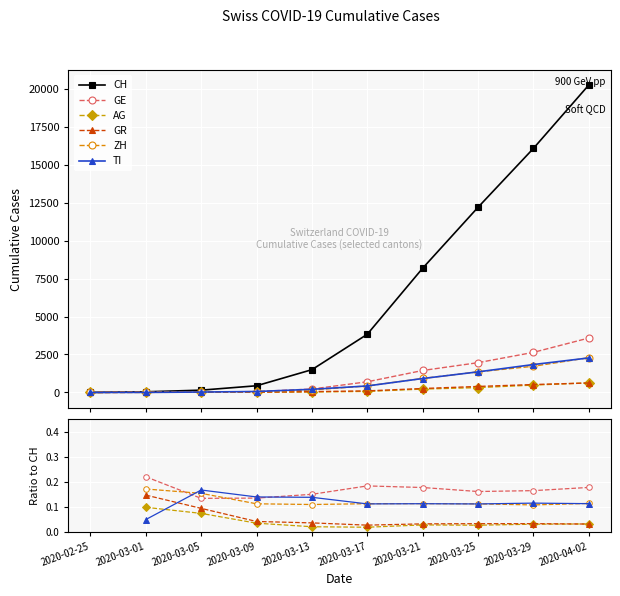

True or false: GR has a value of 0.0 at 2020-03-09.

False